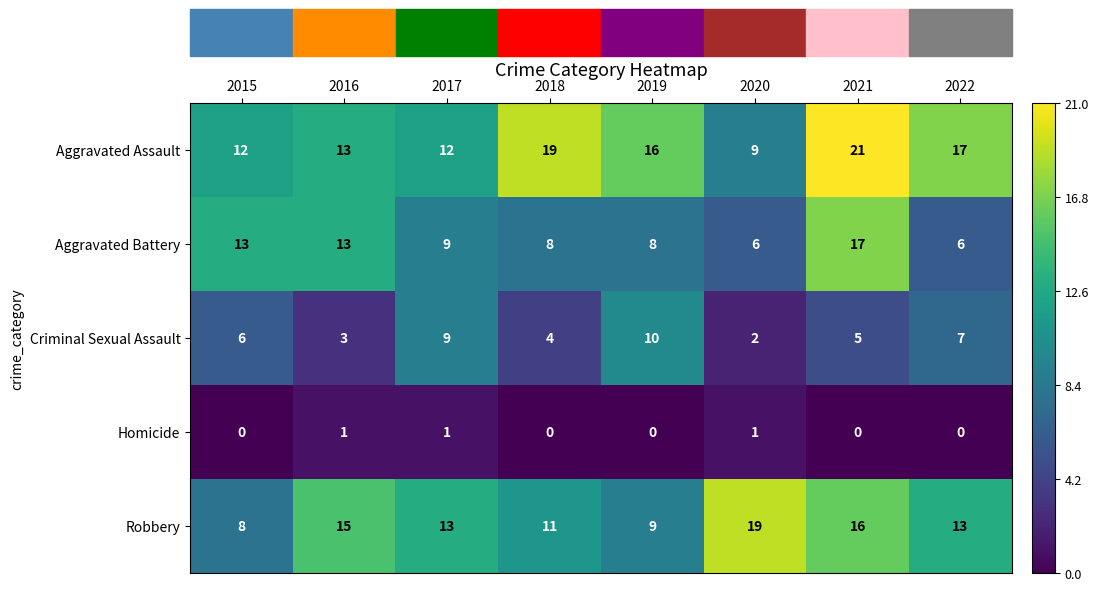

At which label does Robbery reach its minimum?

2015